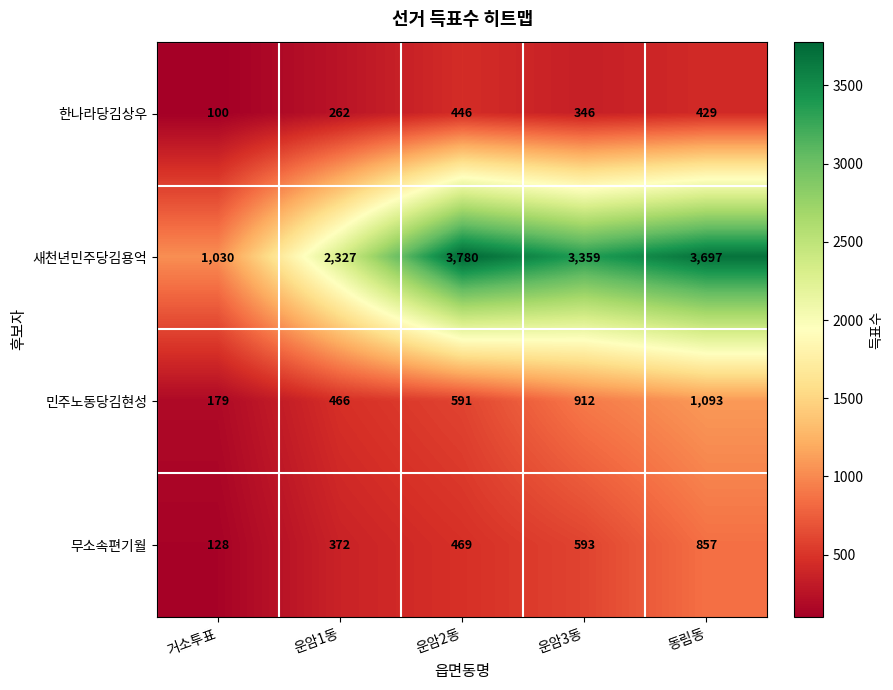

Count the number of categories in the chart.

5